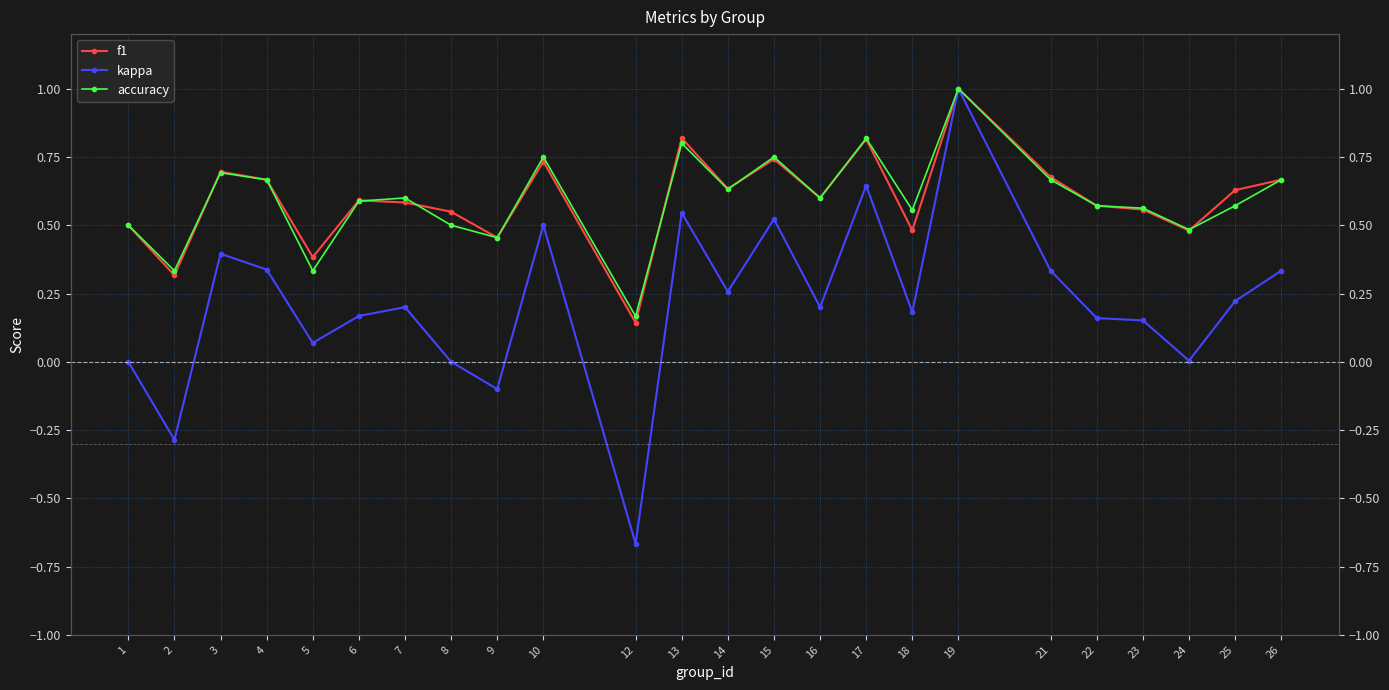

How many lines are shown in the chart?

3